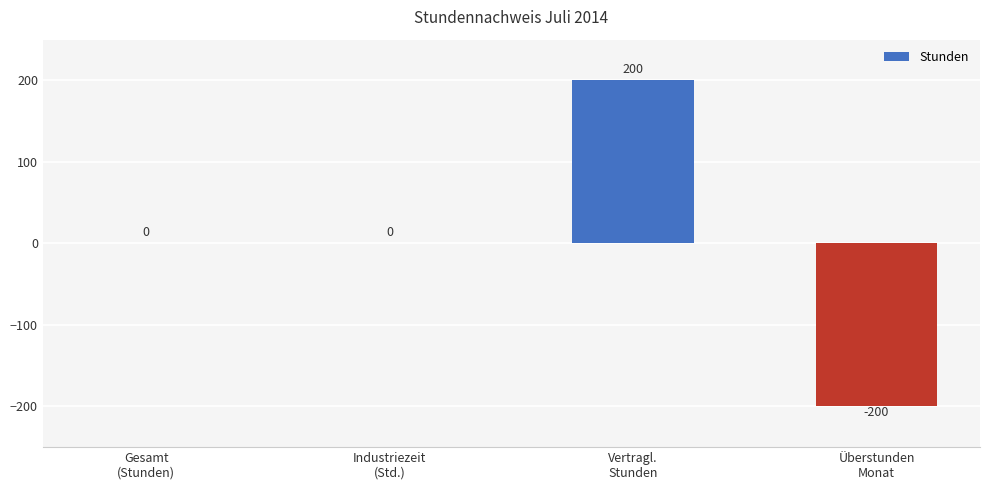

Reading left to right, transcribe all the data shown in this chart.

0	0	200	-200